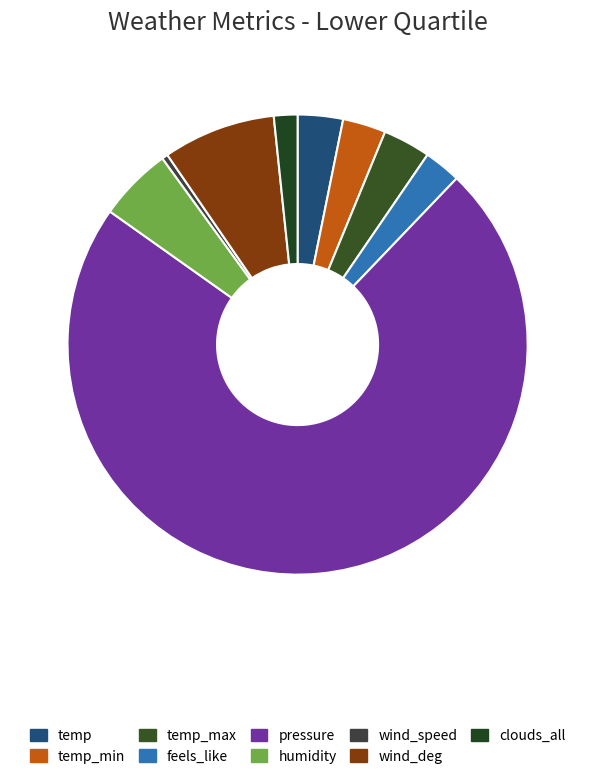

The pressure slice represents 66% of the pie. True or false?

False